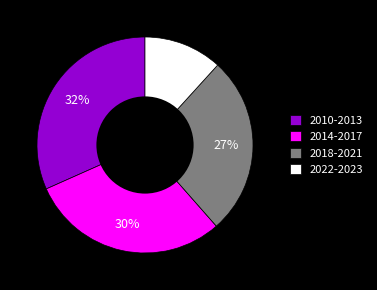

Between 2010-2013 and 2022-2023, which is larger?

2010-2013